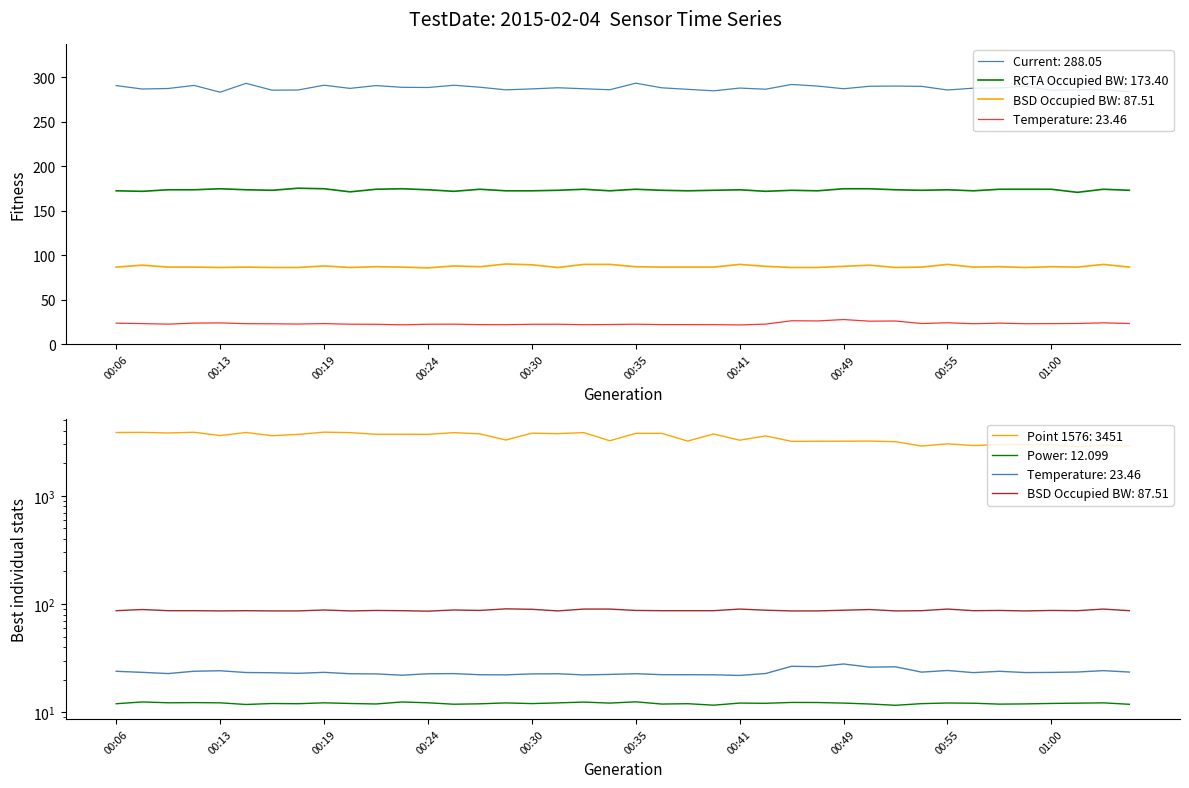

Does the chart have visible grid lines?

No